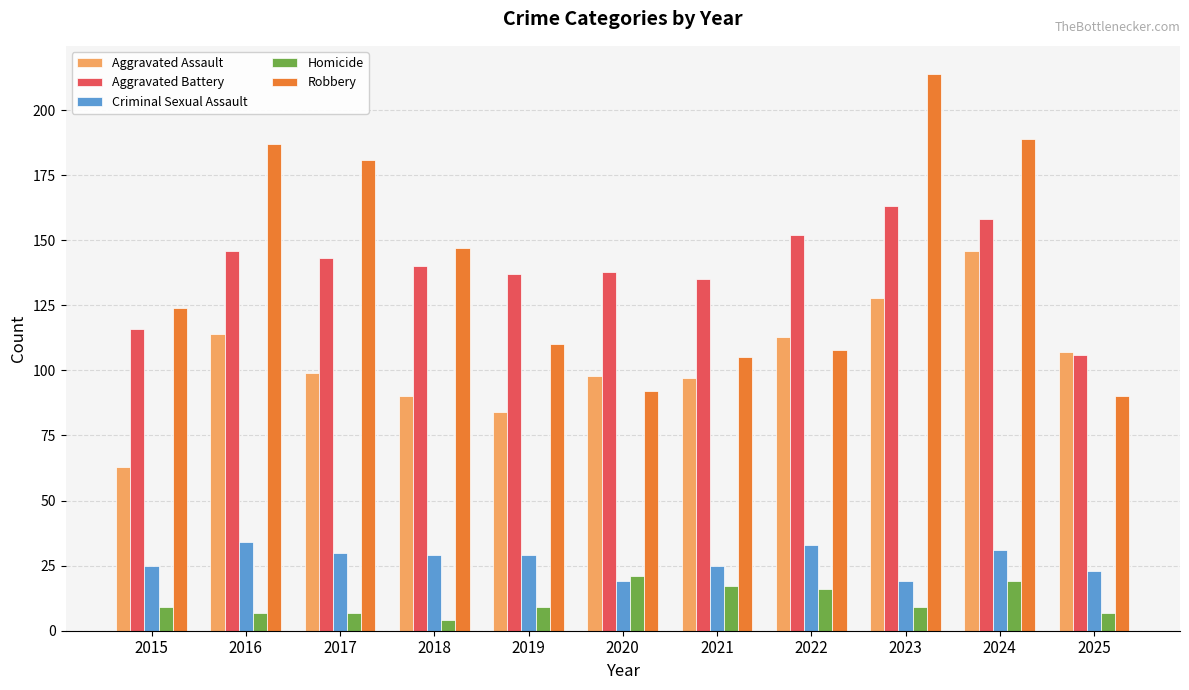

Rank the series at 2022 from highest to lowest value.

Aggravated Battery, Aggravated Assault, Robbery, Criminal Sexual Assault, Homicide